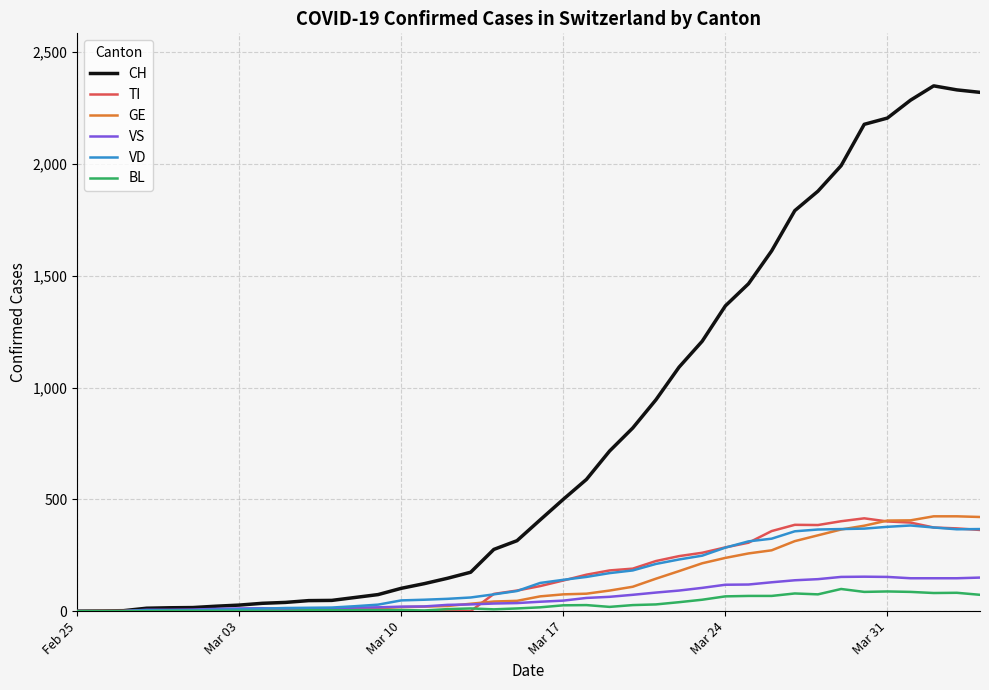

Which series has the largest total across all categories?

CH